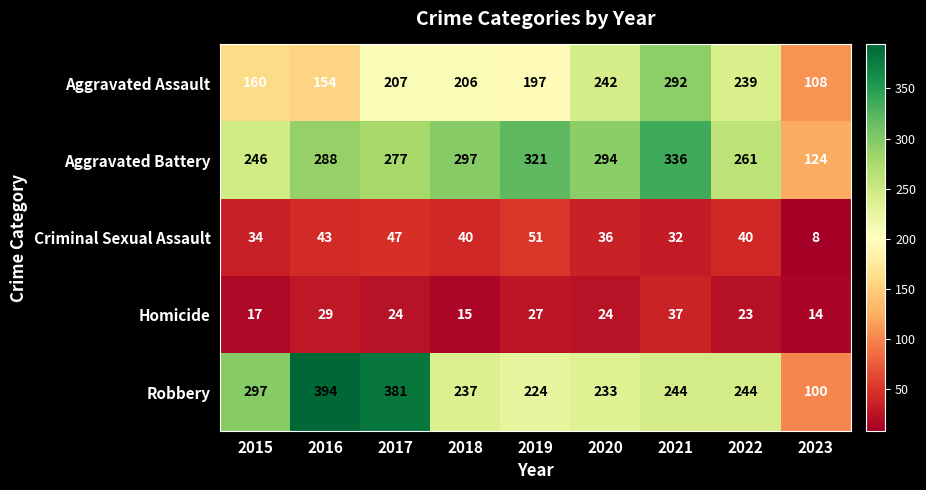

Which category has the highest value across all series?

2016